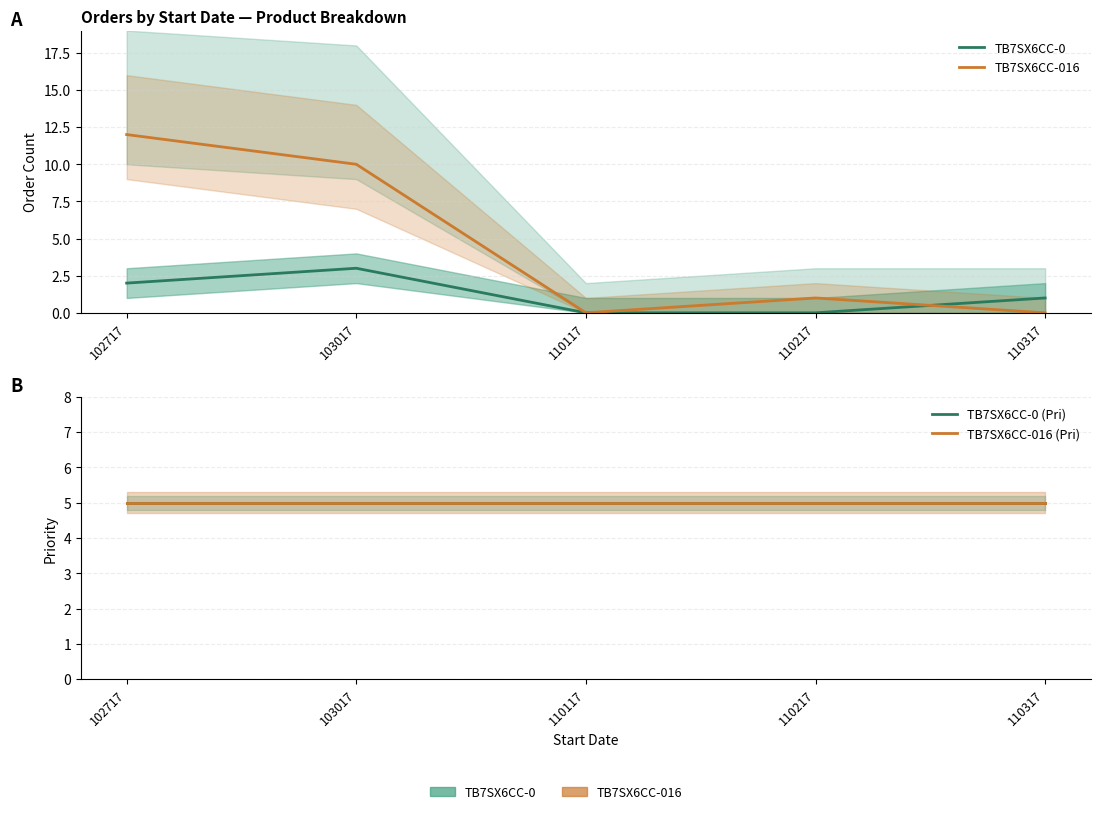

What are all the series names shown in the legend?

TB7SX6CC-0, TB7SX6CC-016, TB7SX6CC-0 (Pri), TB7SX6CC-016 (Pri)